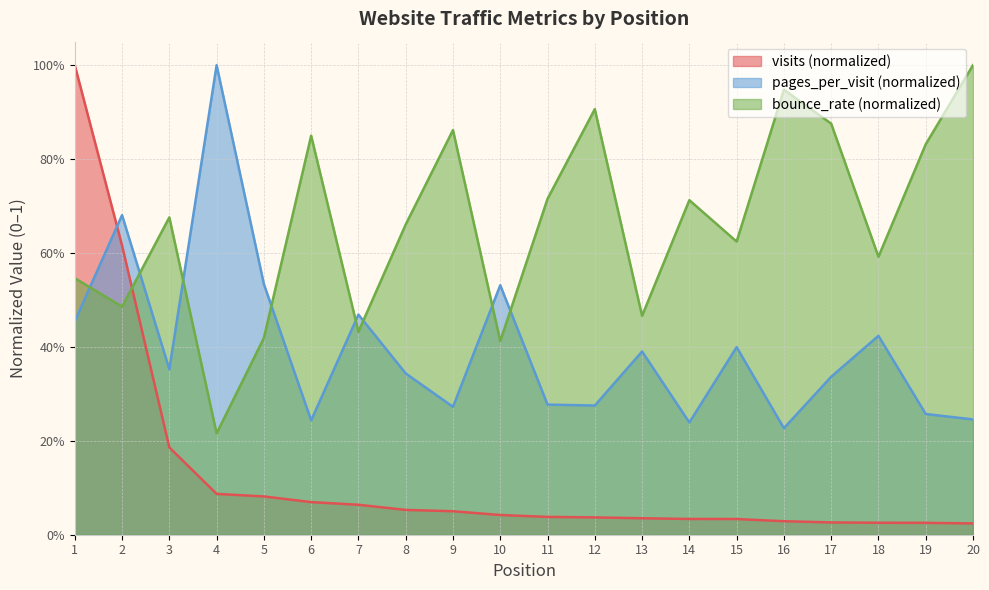

How many times do visits and pages_per_visit cross each other?

1